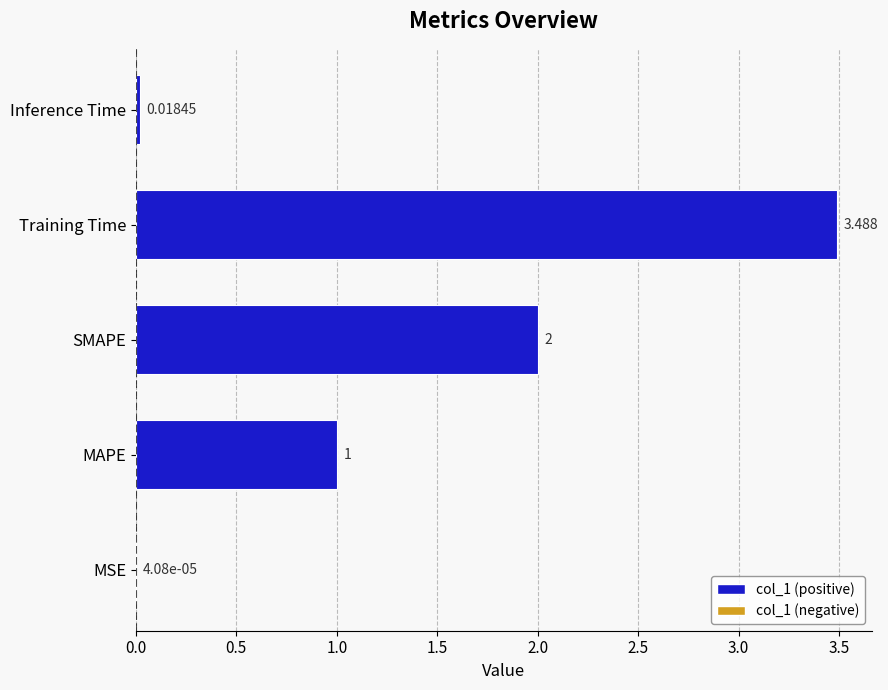

Are the bars horizontal?

Yes